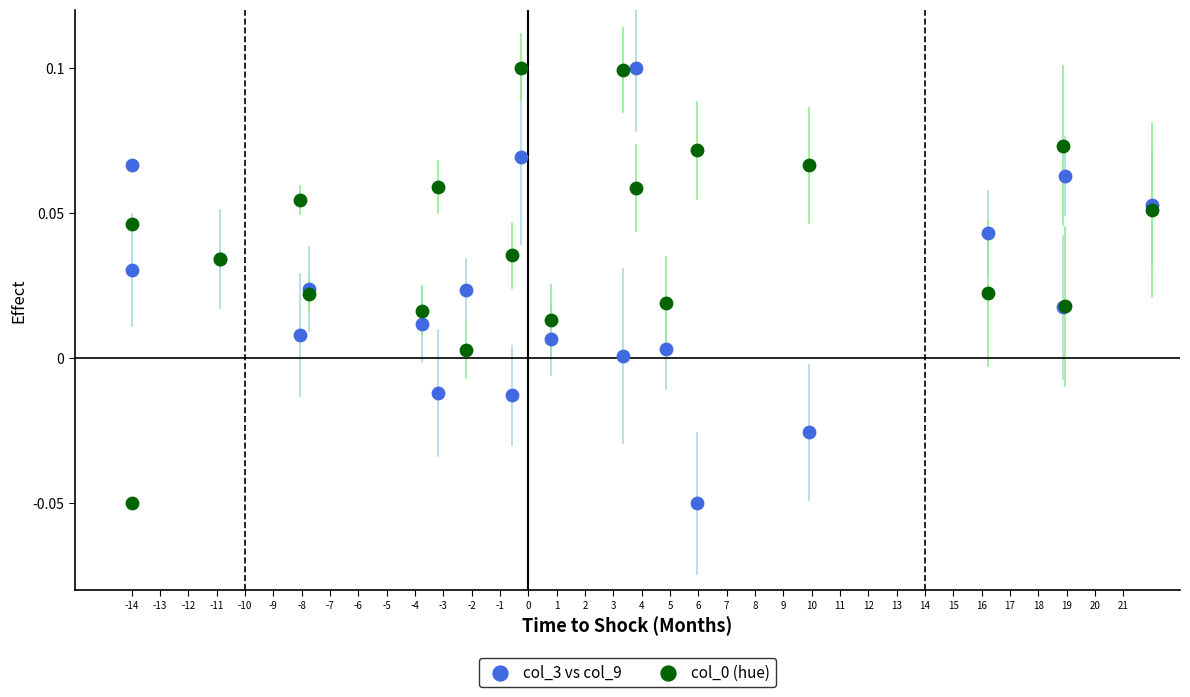

What is the X range (max minus min) for the scatter plot?

36.0